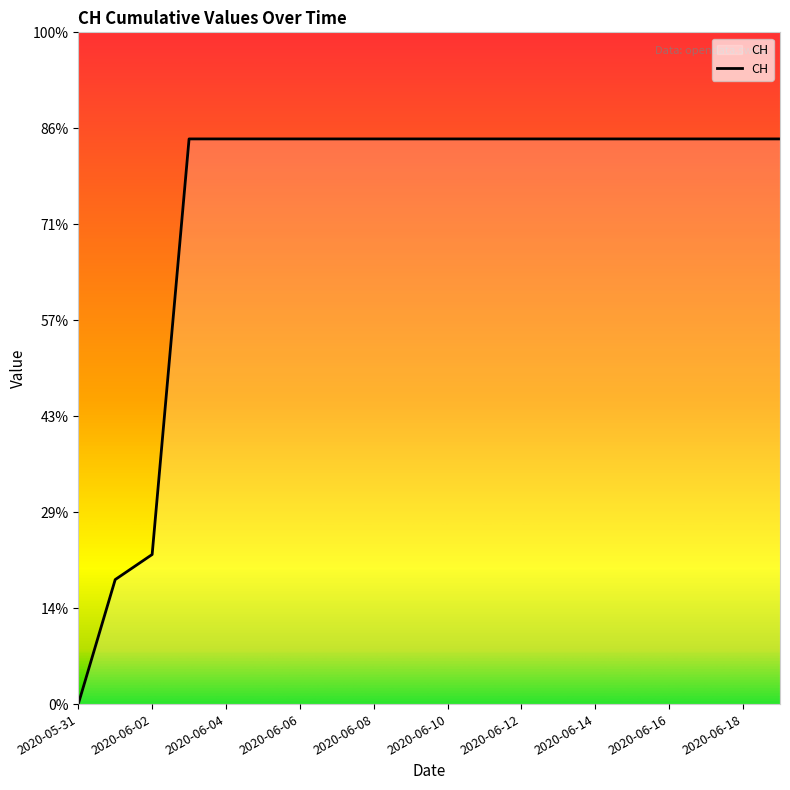

What is the value of the 18th point from the left?

631